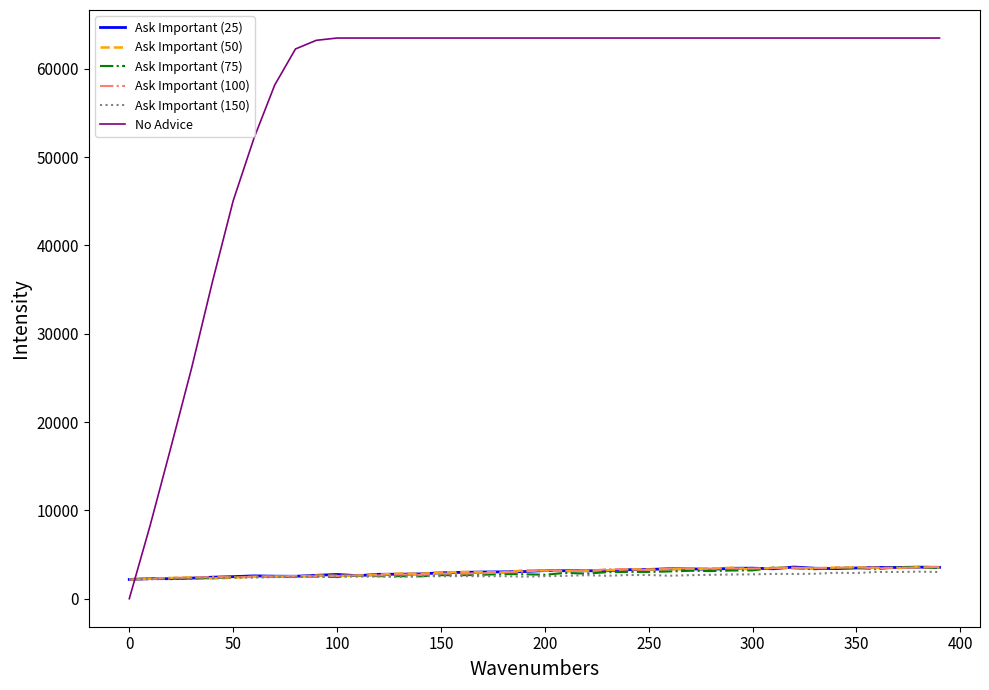

How many categories are shown in the chart?

40